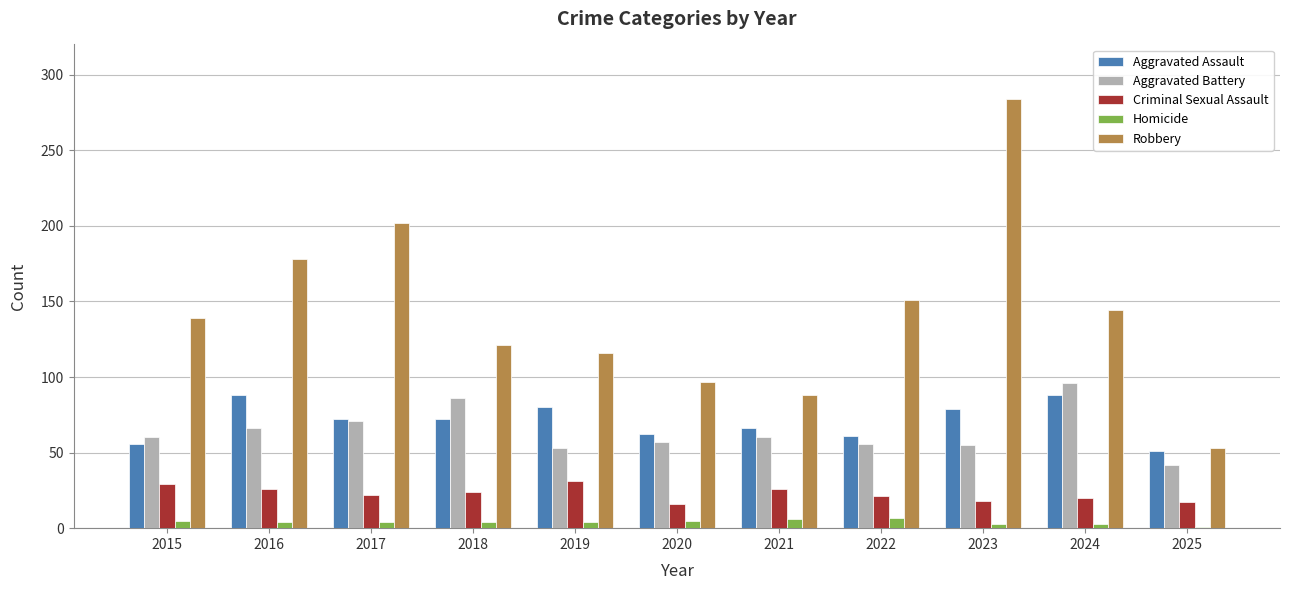

The value of Aggravated Assault at 2019 is 31. True or false?

False